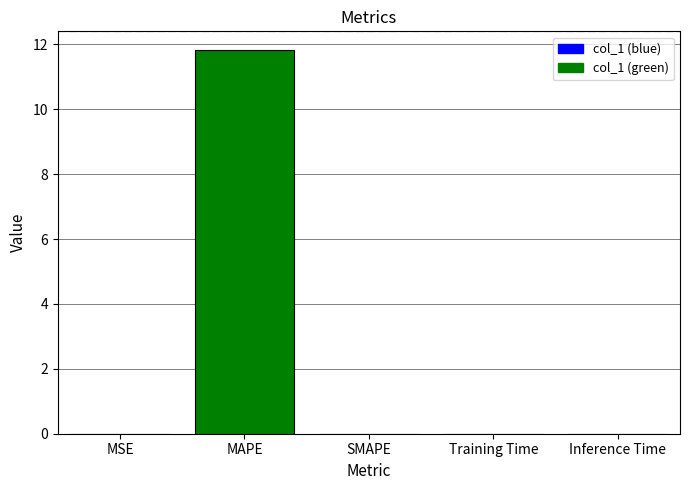

What is the change in value from MAPE to Inference Time?

-11.8